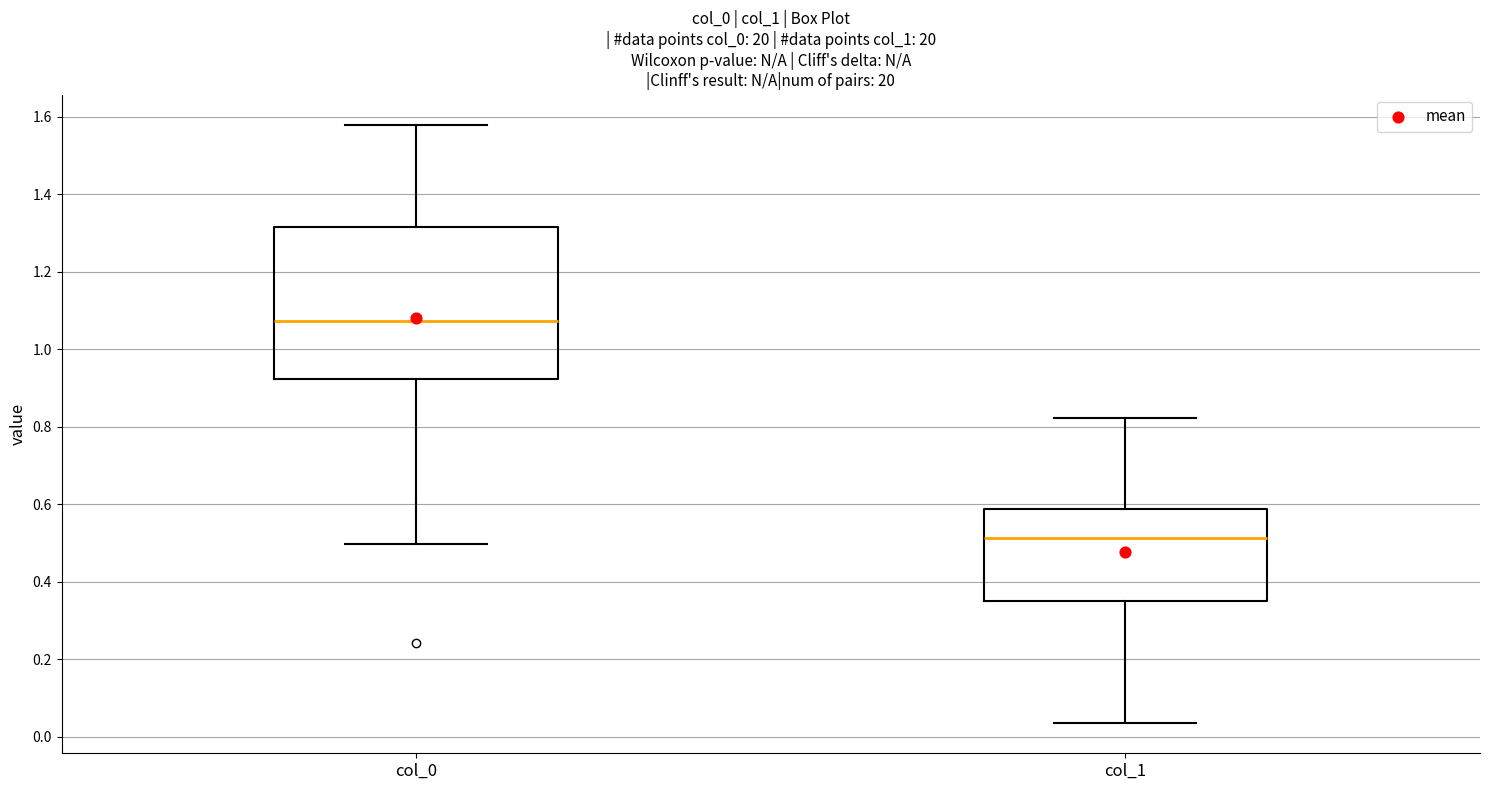

Reading left to right, transcribe this box plot: for each box, give where its median line is, the range the box spans, and where its two whiskers end, as read against the y-axis. The values are not printed on the chart, so give them approximately, as read against the axis.

col_0: median 1.08, box 0.92 to 1.32, whiskers 0.50 to 1.58
col_1: median 0.52, box 0.34 to 0.58, whiskers 0.04 to 0.82